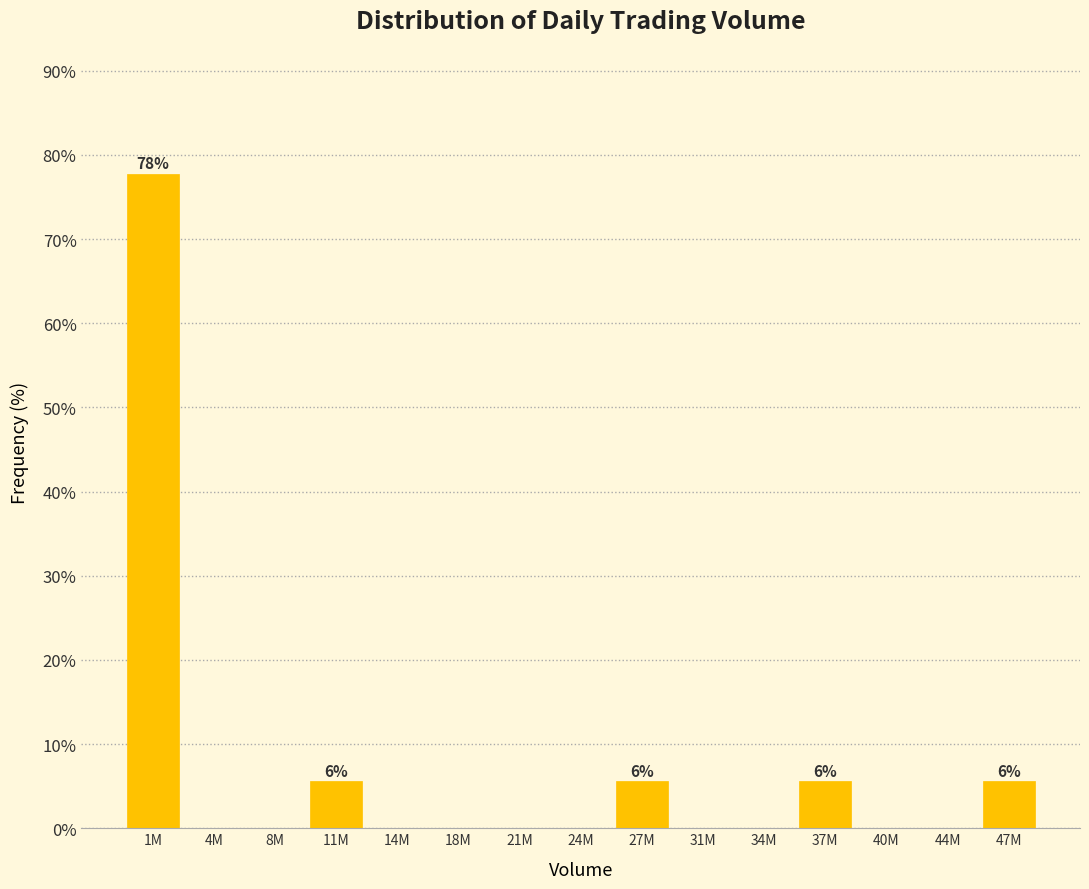

Reading left to right, what are all the values shown in this chart?

1M=77.8	4M=0.0	8M=0.0	11M=5.6	14M=0.0	18M=0.0	21M=0.0	24M=0.0	27M=5.6	31M=0.0	34M=0.0	37M=5.6	40M=0.0	44M=0.0	47M=5.6